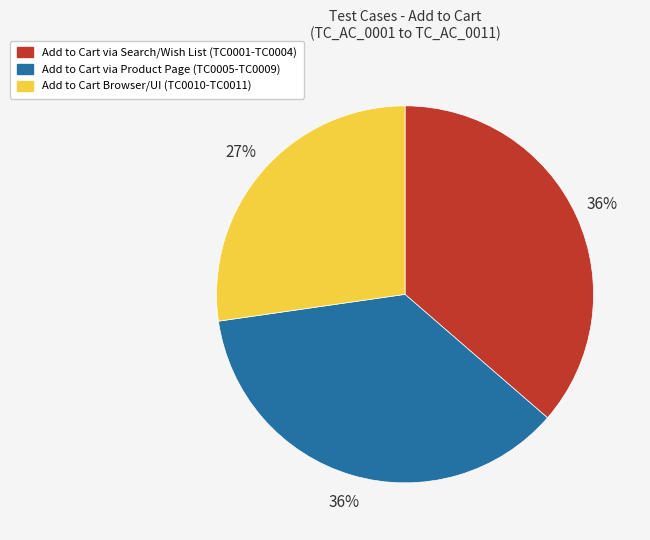

To the nearest percent, what is the difference between the largest and smallest slice percentages?

9%